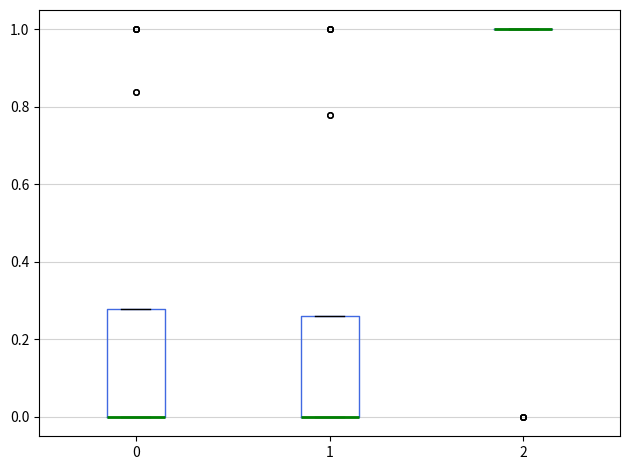

Reading left to right, read every box against the y-axis: the position of its median line, the range the box covers, and the ends of its whiskers. The values are not printed on the chart, so give them approximately, as read against the axis.

0: median 0.00 (drawn on the box's lower edge), box 0.00 to 0.28, whiskers 0.00 to 0.28
1: median 0.00 (drawn on the box's lower edge), box 0.00 to 0.26, whiskers 0.00 to 0.26
2: box collapsed to a line at 1.00, whiskers 1.00 to 1.00